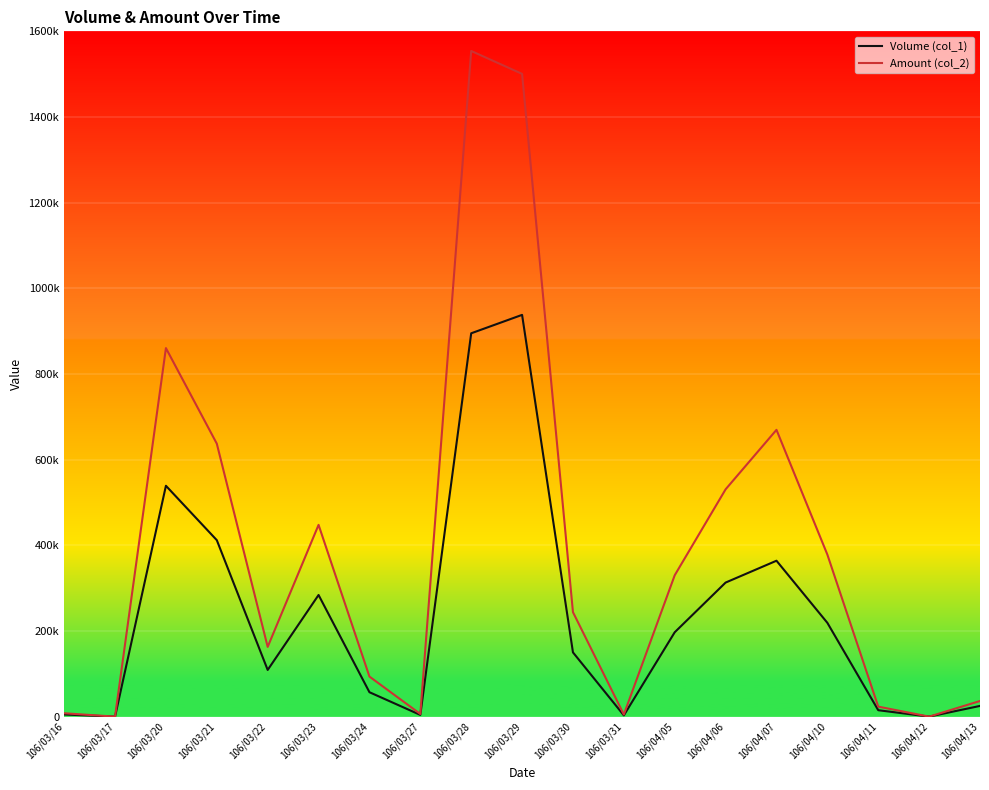

Is the value of Amount (col_2) at 106/04/13 greater than the value of Volume (col_1) at 106/03/21?

No